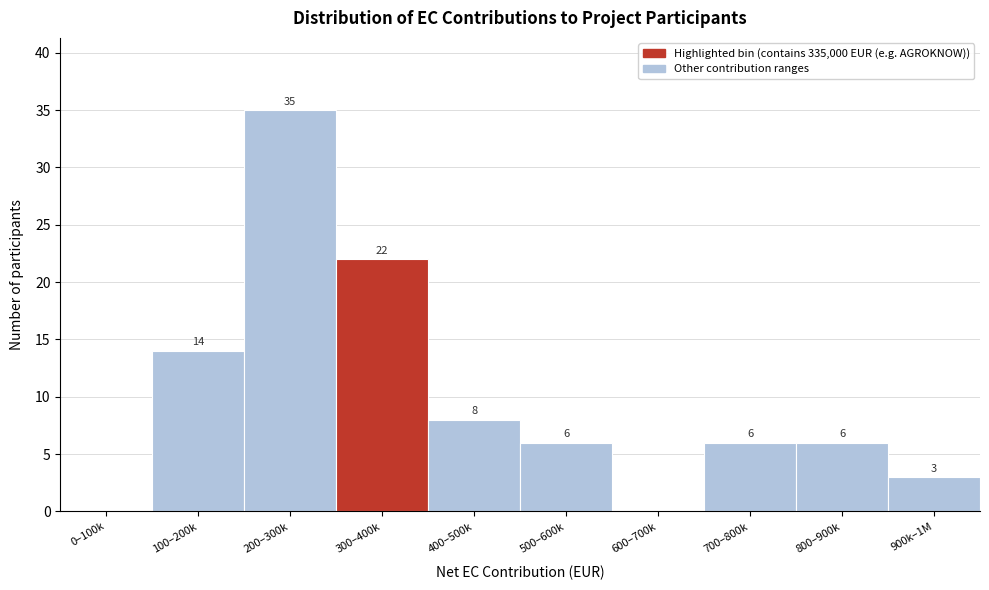

Reading right to left, what are all the values shown in this chart?

900k–1M=3	800–900k=6	700–800k=6	600–700k=0	500–600k=6	400–500k=8	300–400k=22	200–300k=35	100–200k=14	0–100k=0